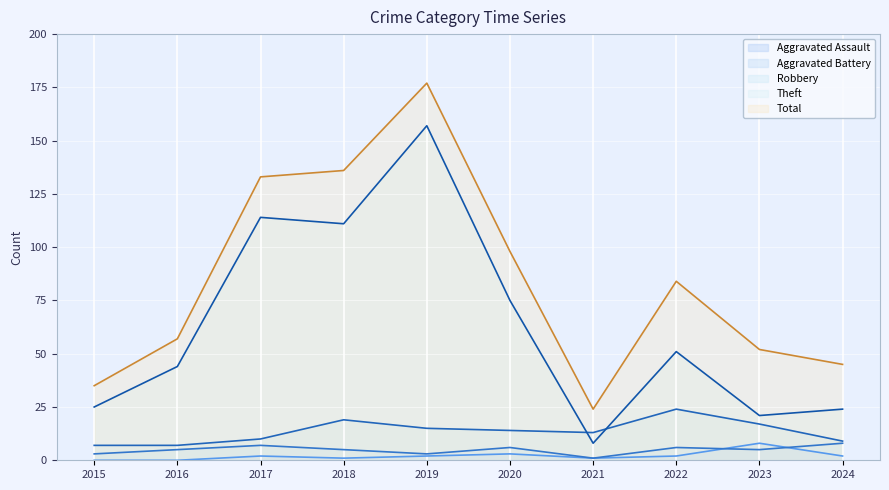

Which series has the widest spread of values?

Total